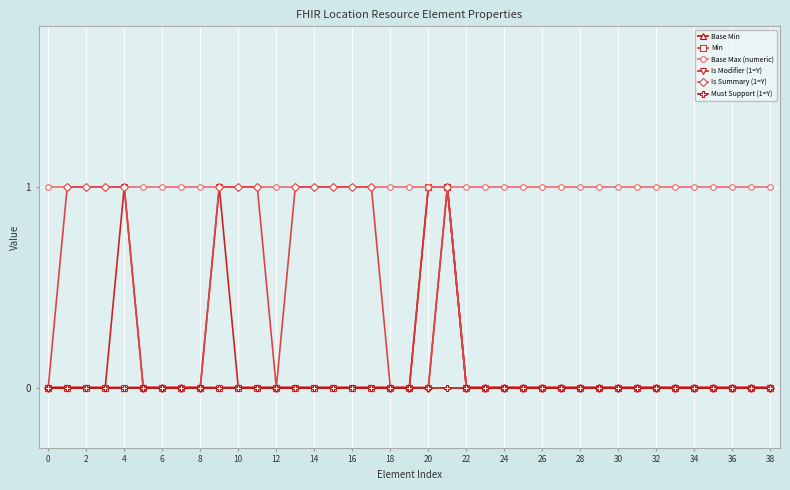

True or false: Is Summary (1=Y) and Is Modifier (1=Y) cross at least once.

False